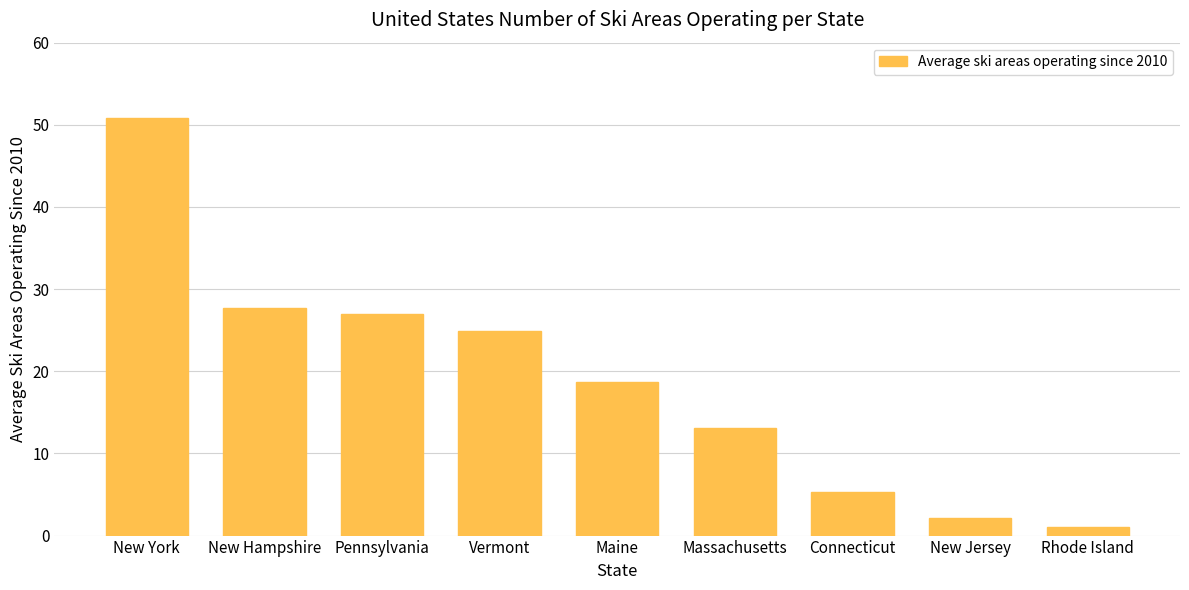

Approximately how many times larger is the value at Massachusetts compared to New York?

0.3